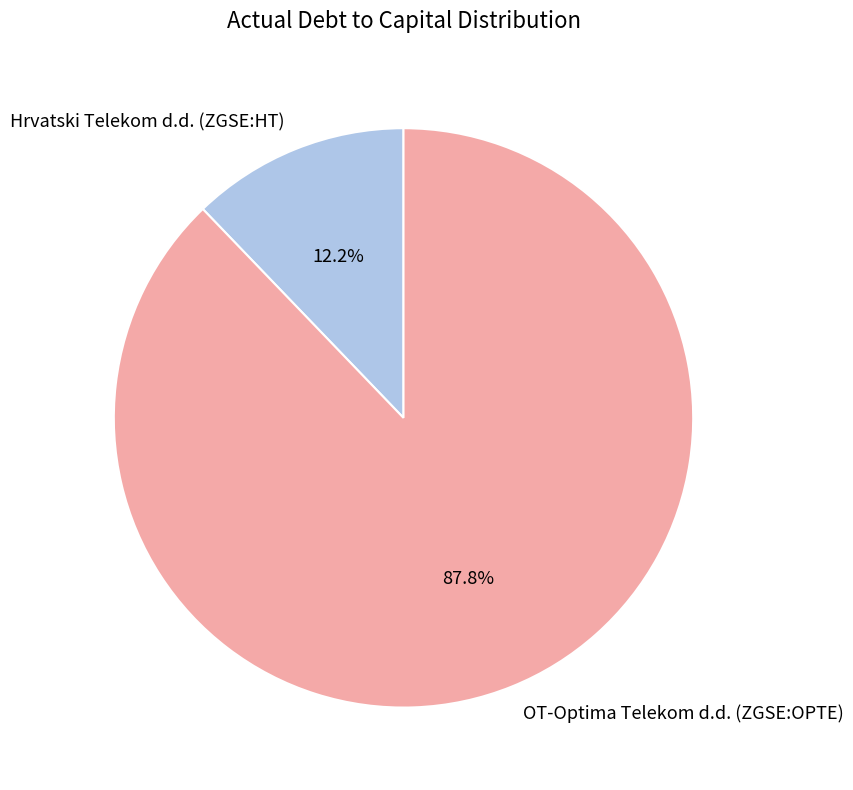

To the nearest percent, what is the average slice percentage?

50%